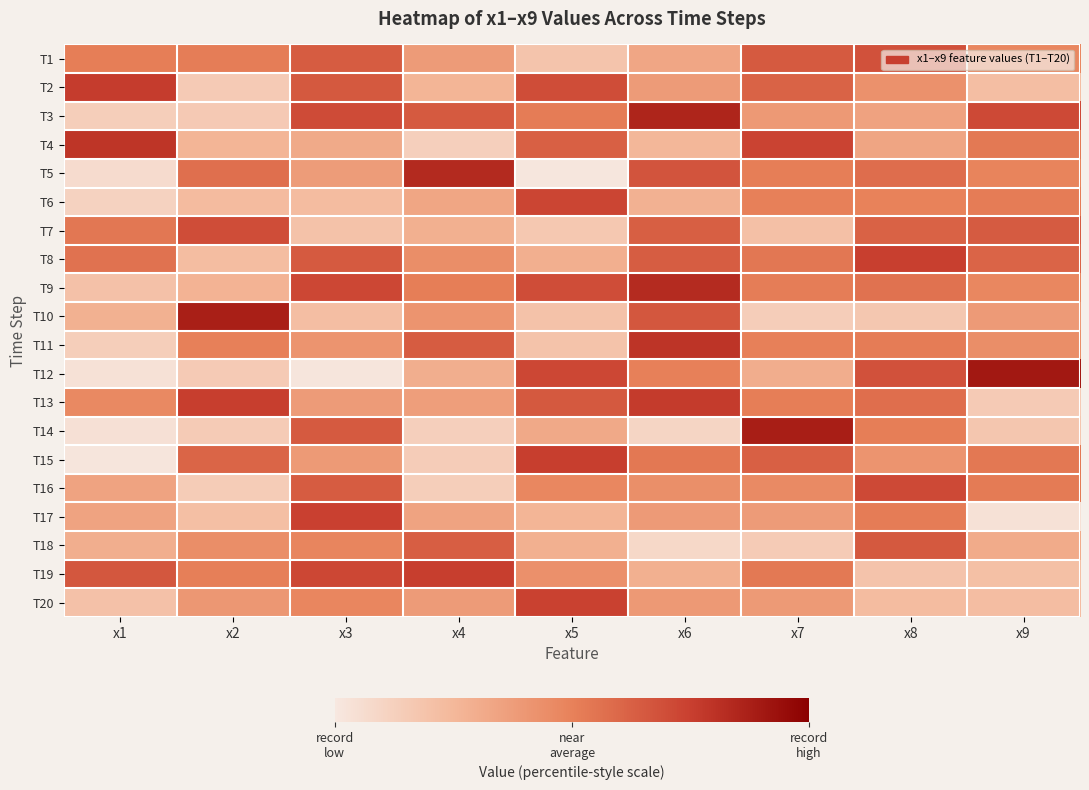

Reading left to right, list all the values displayed in this chart.

T1: x1=6.1	x2=6.1	x3=7.1	x4=5.1	x5=3.5	x6=4.6	x7=7.2	x8=7.4	x9=5.8
T2: x1=8.1	x2=3.2	x3=7.2	x4=4.1	x5=7.6	x6=5.0	x7=6.9	x8=5.4	x9=3.7
T3: x1=3.1	x2=3.3	x3=7.6	x4=7.2	x5=6.2	x6=8.8	x7=5.1	x8=4.8	x9=7.7
T4: x1=8.3	x2=4.1	x3=4.5	x4=3.0	x5=7.0	x6=4.0	x7=7.9	x8=4.7	x9=6.3
T5: x1=2.5	x2=6.5	x3=5.0	x4=8.7	x5=2.1	x6=7.4	x7=6.1	x8=6.6	x9=5.9
T6: x1=2.9	x2=3.9	x3=3.8	x4=4.7	x5=7.8	x6=4.2	x7=6.1	x8=6.0	x9=6.2
T7: x1=6.3	x2=7.6	x3=3.6	x4=4.3	x5=3.3	x6=7.1	x7=3.7	x8=7.0	x9=7.2
T8: x1=6.4	x2=3.8	x3=7.2	x4=5.5	x5=4.3	x6=7.1	x7=6.3	x8=8.0	x9=6.9
T9: x1=3.6	x2=4.2	x3=7.8	x4=6.1	x5=7.6	x6=8.7	x7=6.1	x8=6.4	x9=5.8
T10: x1=4.3	x2=9.0	x3=3.7	x4=5.3	x5=3.6	x6=7.3	x7=3.1	x8=3.4	x9=5.1
T11: x1=3.1	x2=6.1	x3=5.3	x4=7.1	x5=3.5	x6=8.4	x7=6.0	x8=6.2	x9=5.5
T12: x1=2.3	x2=3.2	x3=2.1	x4=4.4	x5=7.8	x6=6.1	x7=4.4	x8=7.5	x9=9.2
T13: x1=5.7	x2=8.1	x3=5.0	x4=4.9	x5=7.2	x6=8.1	x7=6.1	x8=6.6	x9=3.2
T14: x1=2.3	x2=3.2	x3=7.2	x4=3.0	x5=4.6	x6=2.8	x7=9.1	x8=6.1	x9=3.4
T15: x1=2.1	x2=6.9	x3=5.1	x4=3.1	x5=8.0	x6=6.3	x7=7.0	x8=5.3	x9=6.3
T16: x1=4.8	x2=3.2	x3=7.1	x4=3.1	x5=5.8	x6=5.5	x7=5.7	x8=7.7	x9=6.2
T17: x1=4.8	x2=3.7	x3=8.0	x4=4.8	x5=4.1	x6=5.1	x7=5.1	x8=6.2	x9=2.3
T18: x1=4.4	x2=5.5	x3=5.9	x4=7.1	x5=4.3	x6=2.7	x7=3.2	x8=7.2	x9=4.5
T19: x1=7.3	x2=6.1	x3=7.8	x4=8.1	x5=5.5	x6=4.3	x7=6.3	x8=3.5	x9=3.7
T20: x1=3.6	x2=5.2	x3=5.8	x4=5.0	x5=8.0	x6=5.1	x7=5.1	x8=3.8	x9=3.8